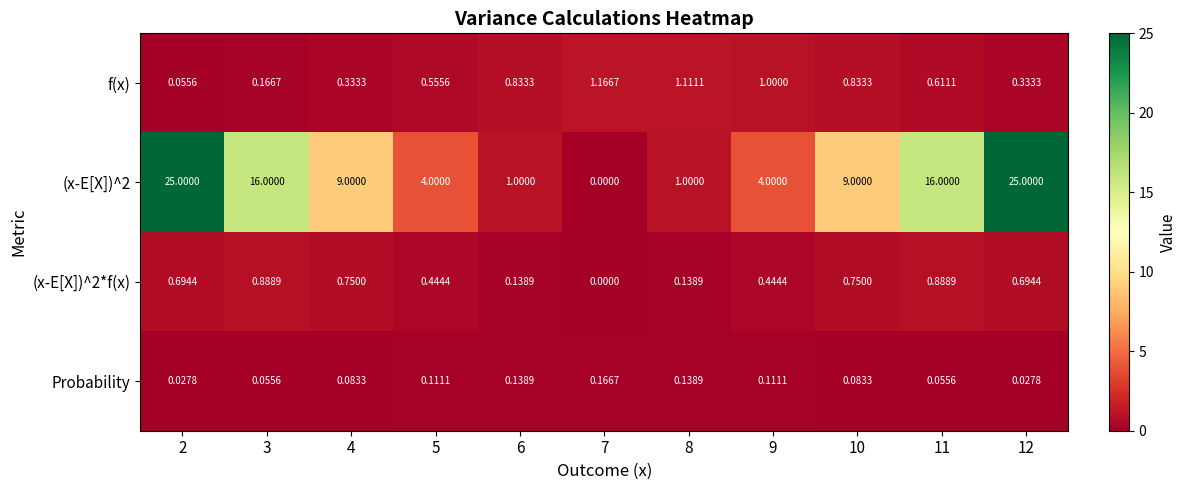

Between 2 and 12, which series saw the biggest shift?

f(x)